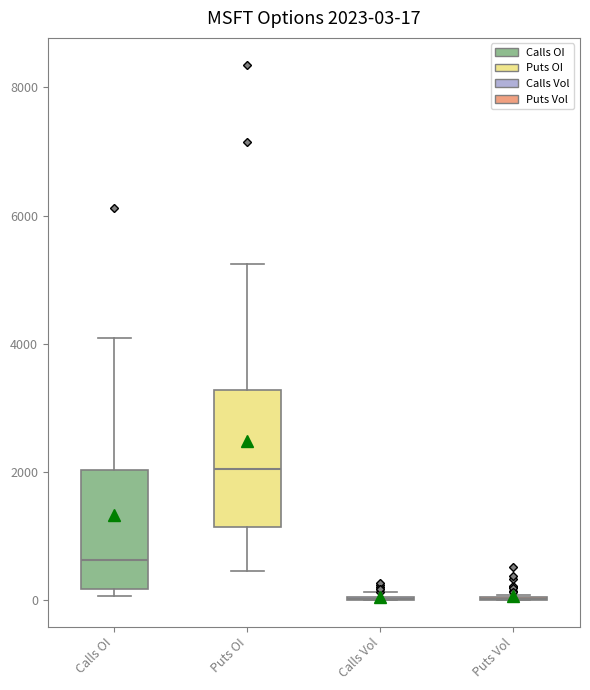

Comparing the boxes themselves (not the whiskers), which one is the tallest?

Puts OI